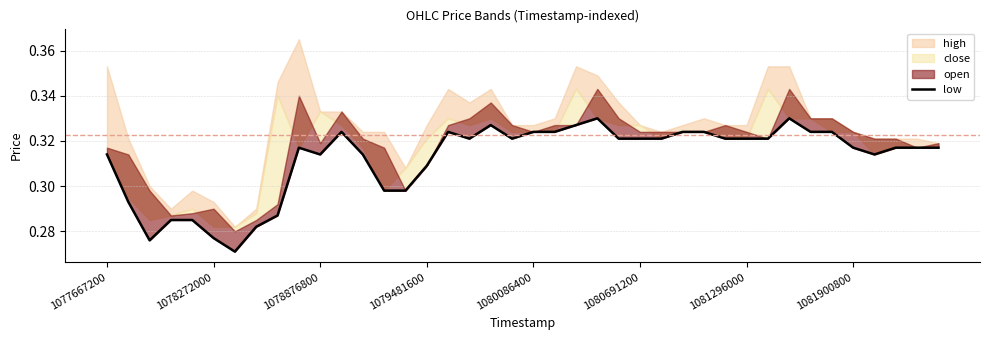

Read the value at 1081900800.

0.3